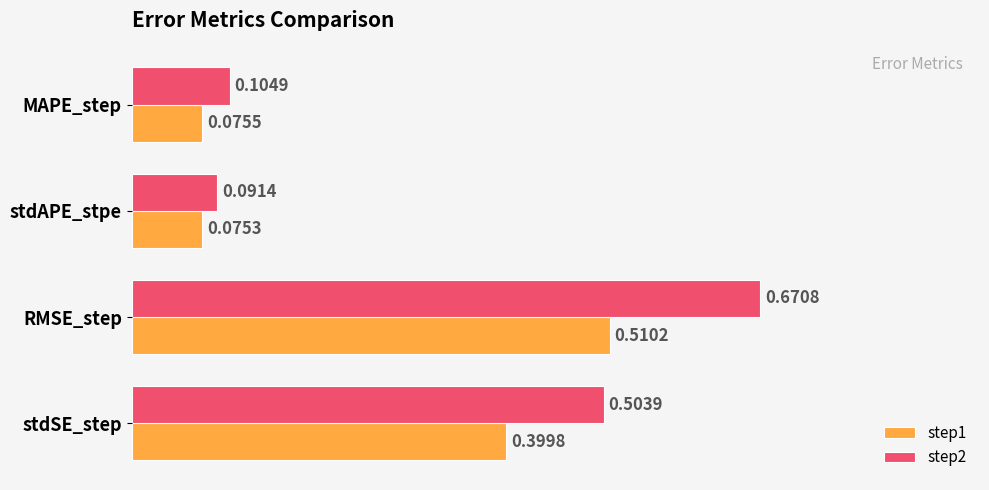

Which series has the widest spread of values?

step2